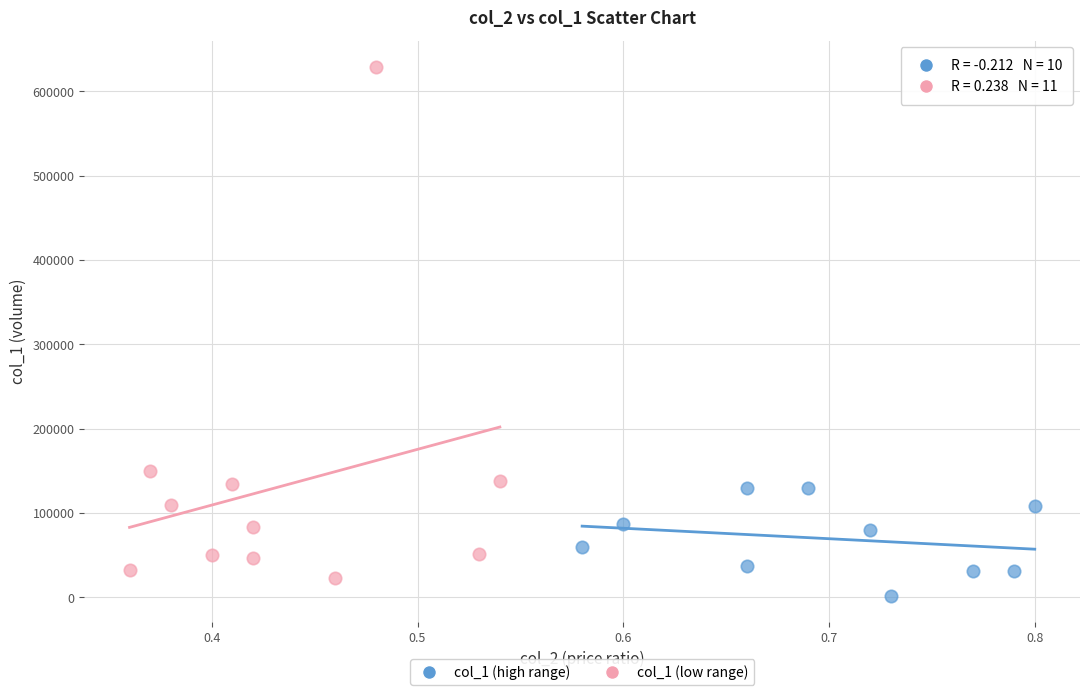

Which series has the widest spread of Y values?

col_1 (low range)